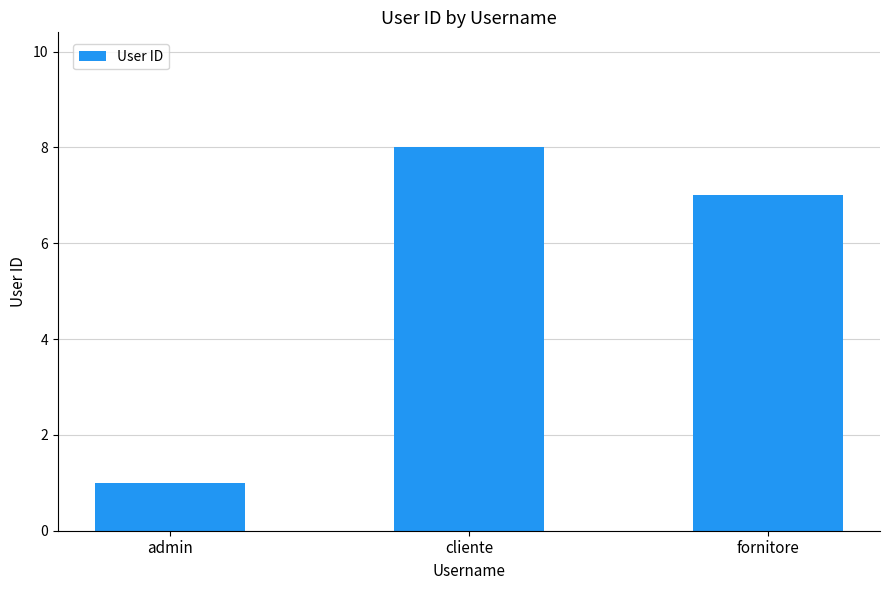

True or false: the data shows 7 at fornitore.

True